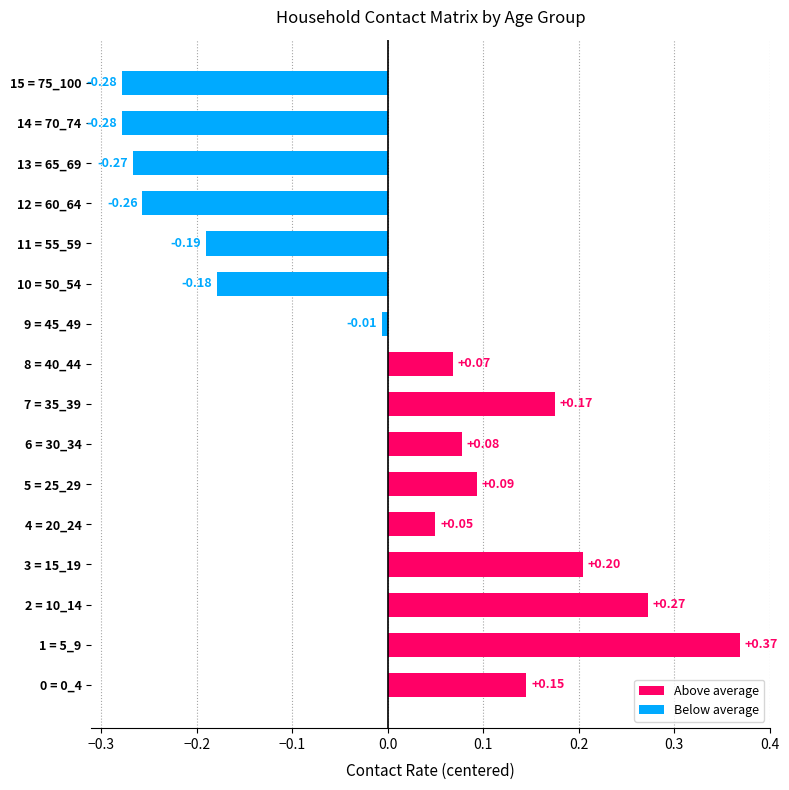

What is the difference between the second highest and minimum values?

0.6